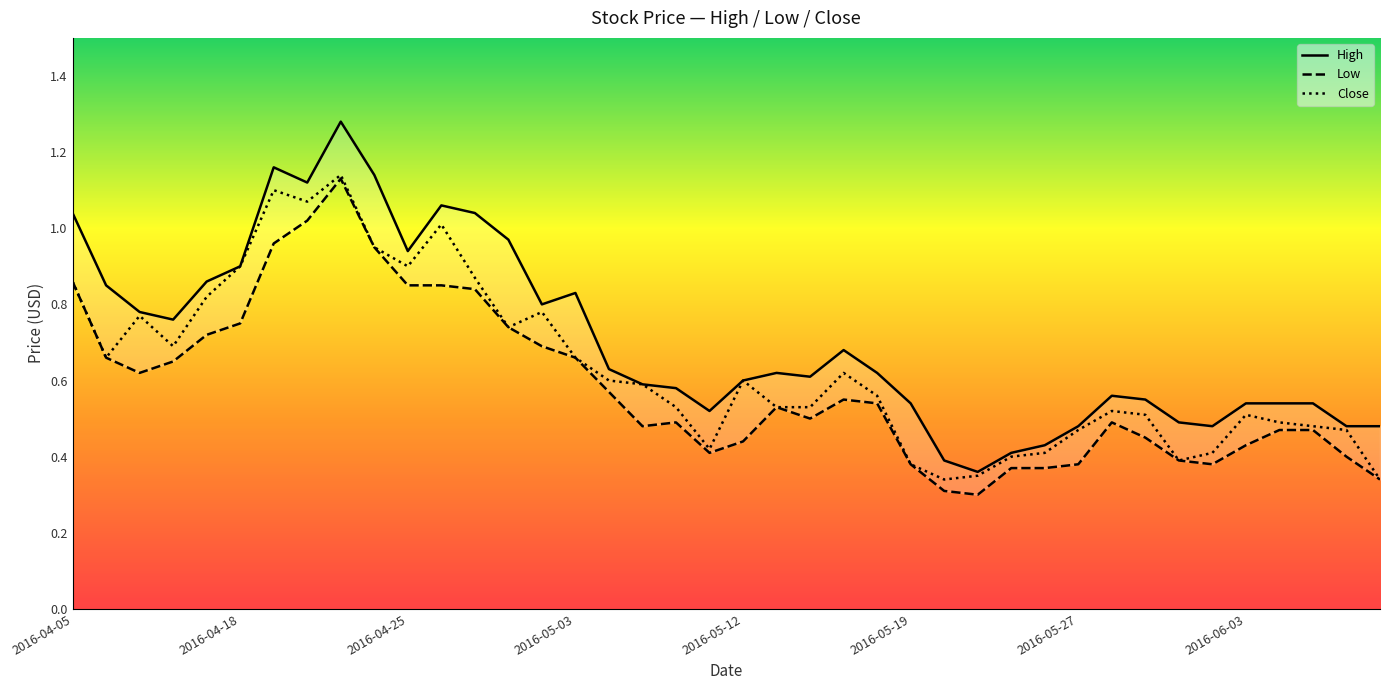

How many lines are shown in the chart?

3